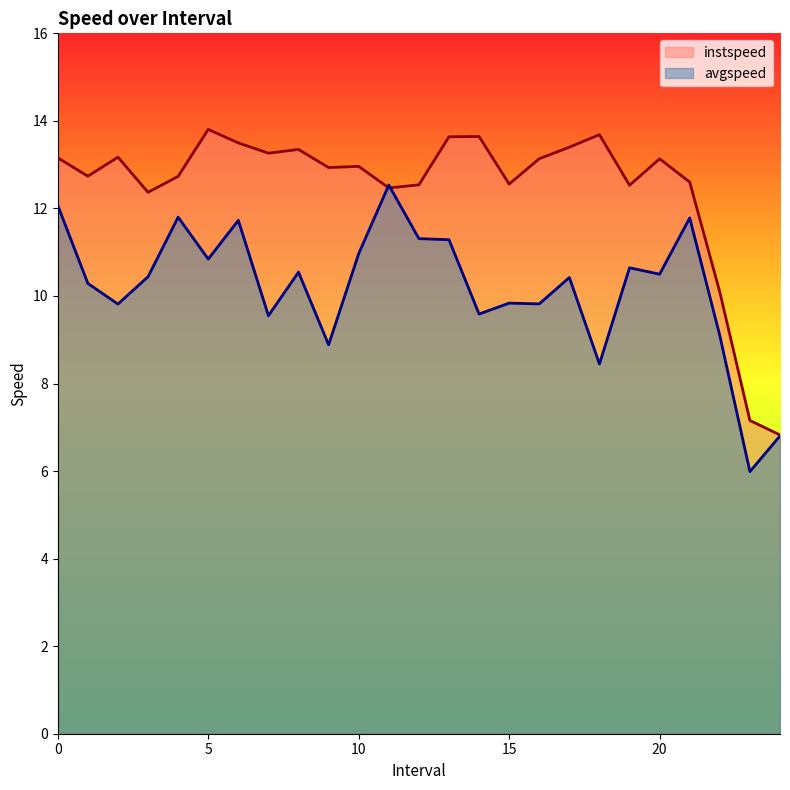

Read the avgspeed value at 9.0.

8.9